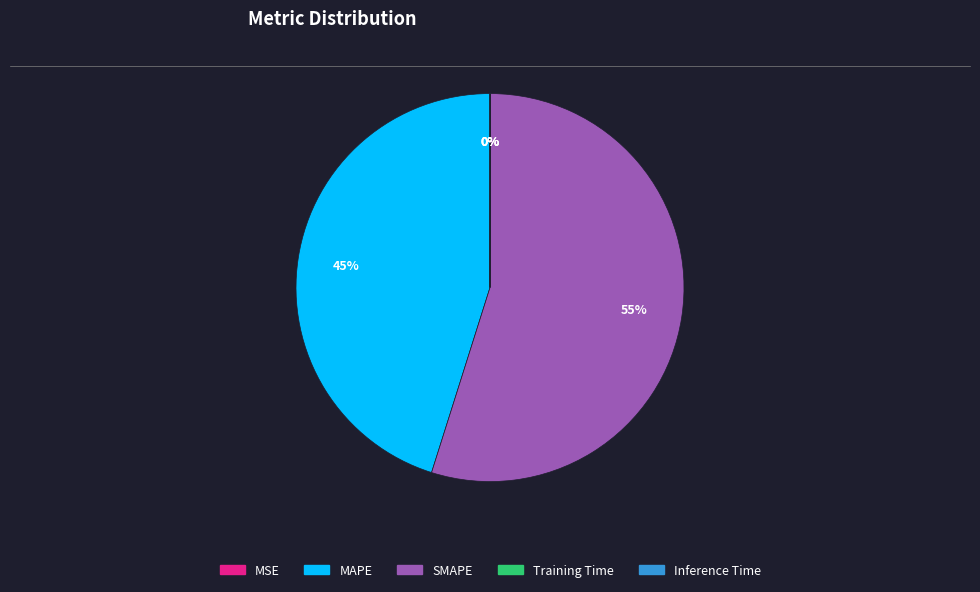

Which slice is the largest?

SMAPE